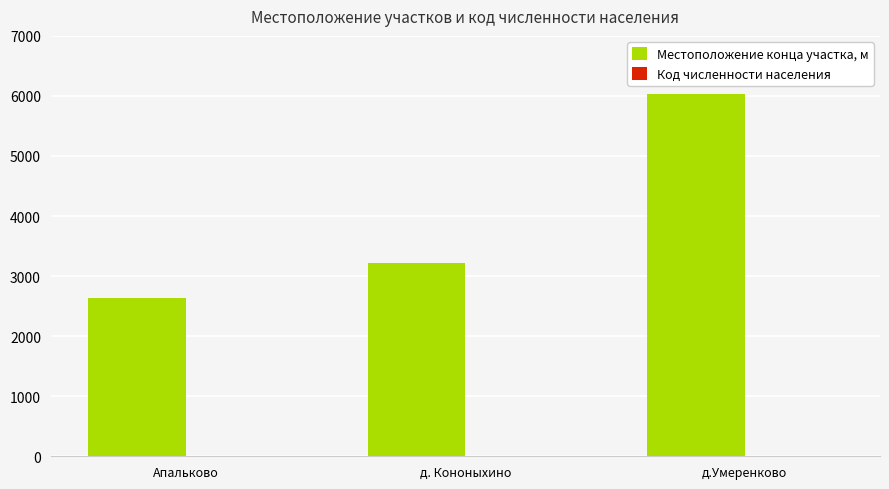

True or false: Местоположение конца участка, м has a value of 786 at Апальково.

False